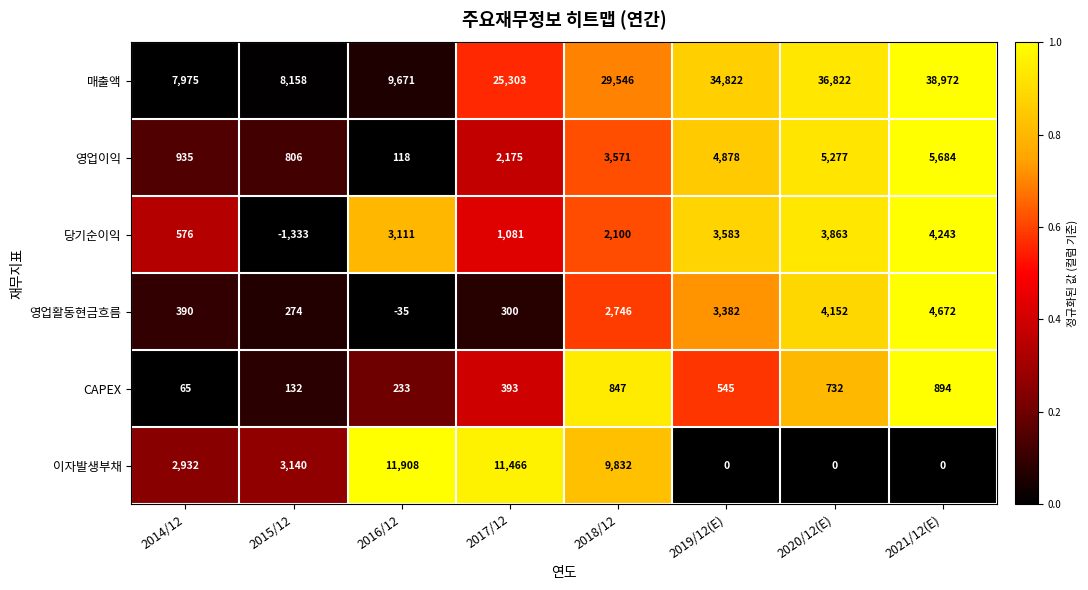

How many categories are shown in the chart?

8